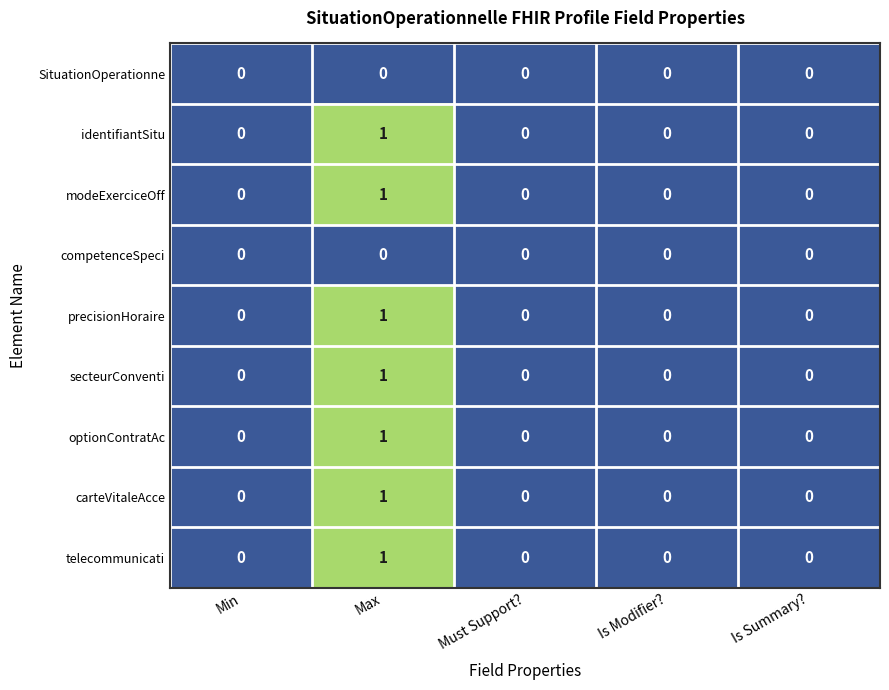

Is it true that carteVitaleAcce equals 0 at Must Support??

True